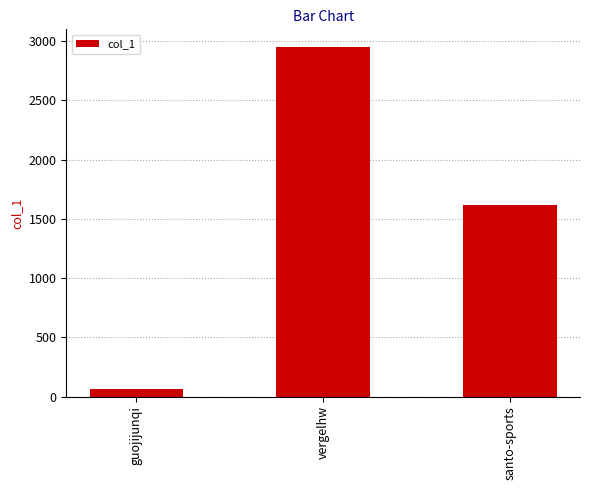

Count the values in the range 63 to 2951.

3